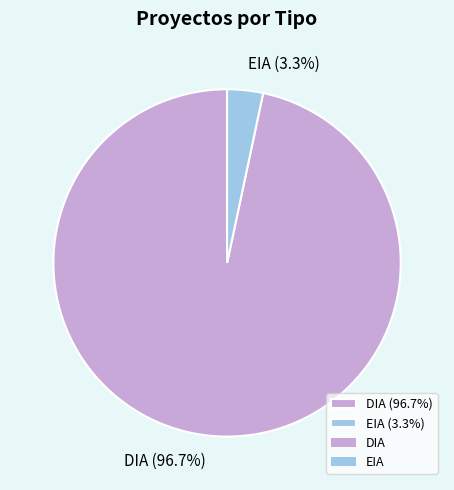

Is there any slice that represents more than half of the pie?

Yes